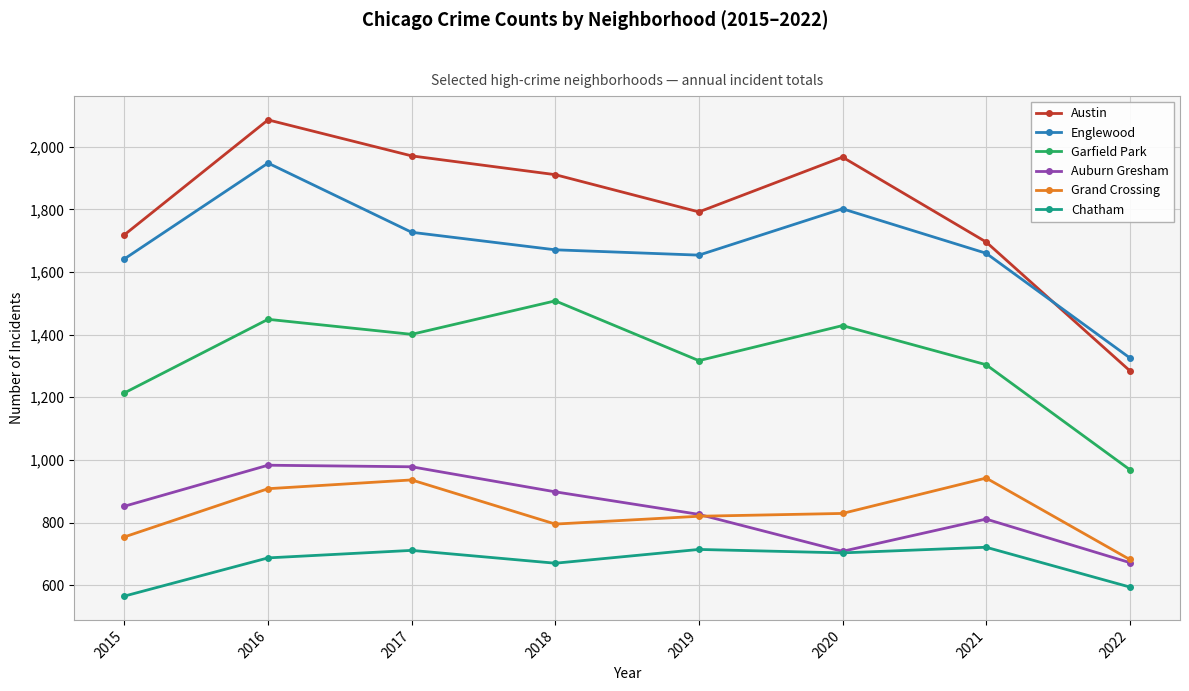

What is the lowest value of the Englewood series?

1326